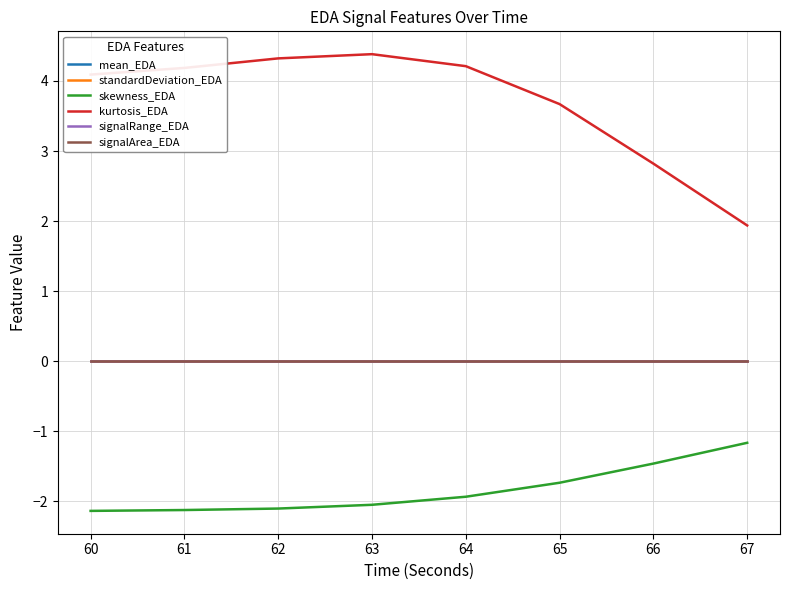

What is the difference between the second highest and second lowest values in the kurtosis_EDA series?

1.5